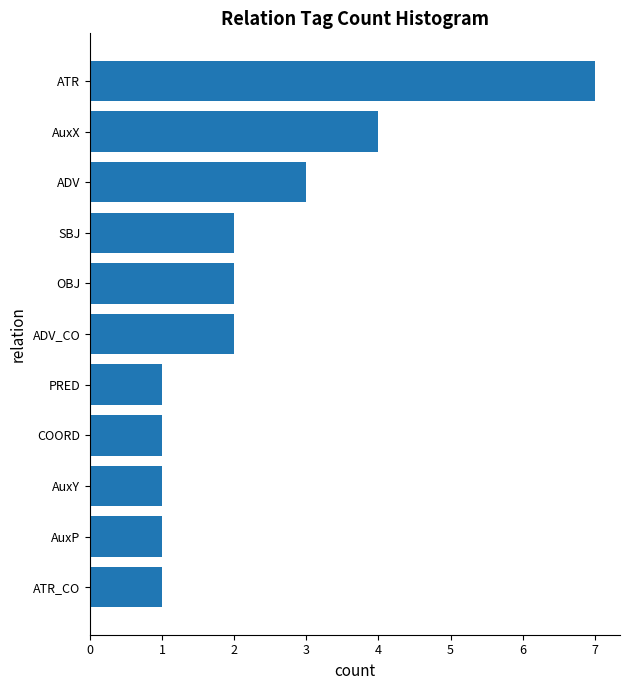

The chart shows a value of 0 at AuxY. True or false?

False